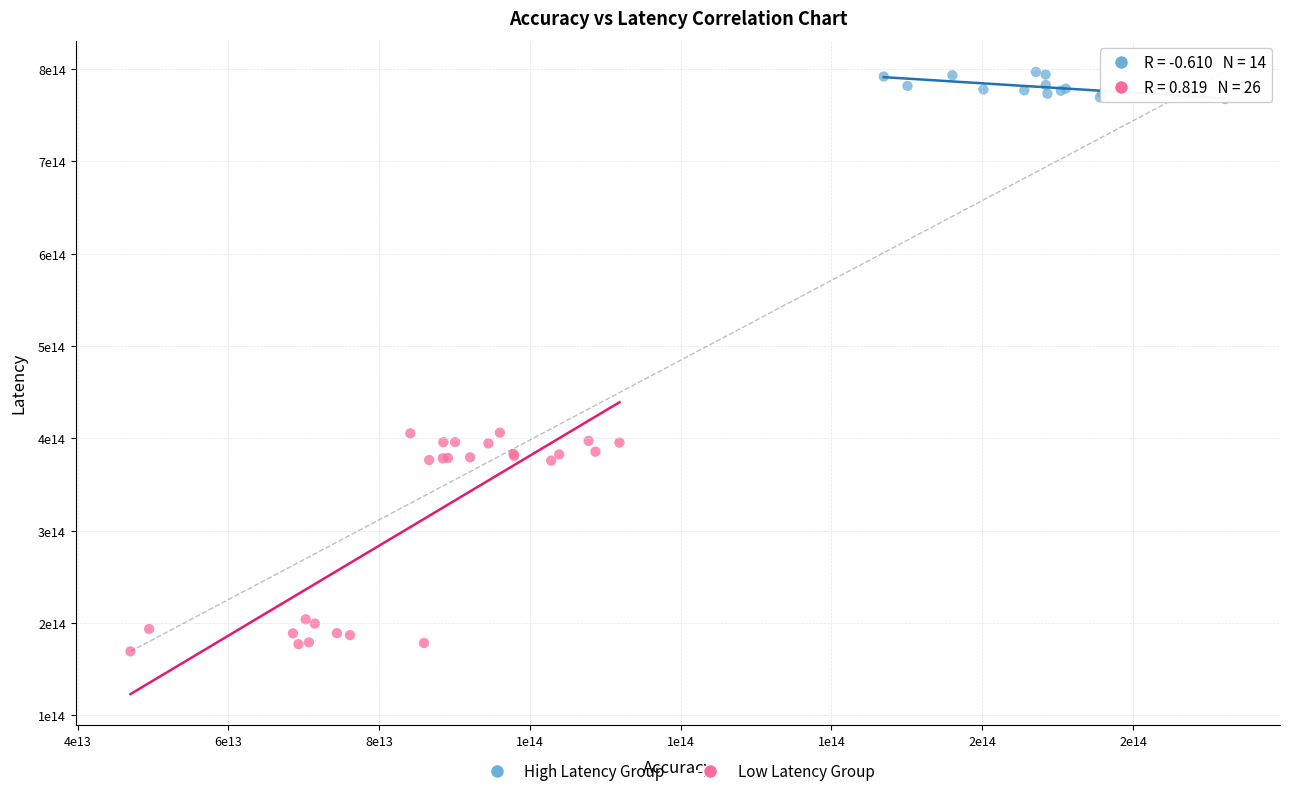

What are all the series names shown in the legend?

High Latency Group, Low Latency Group